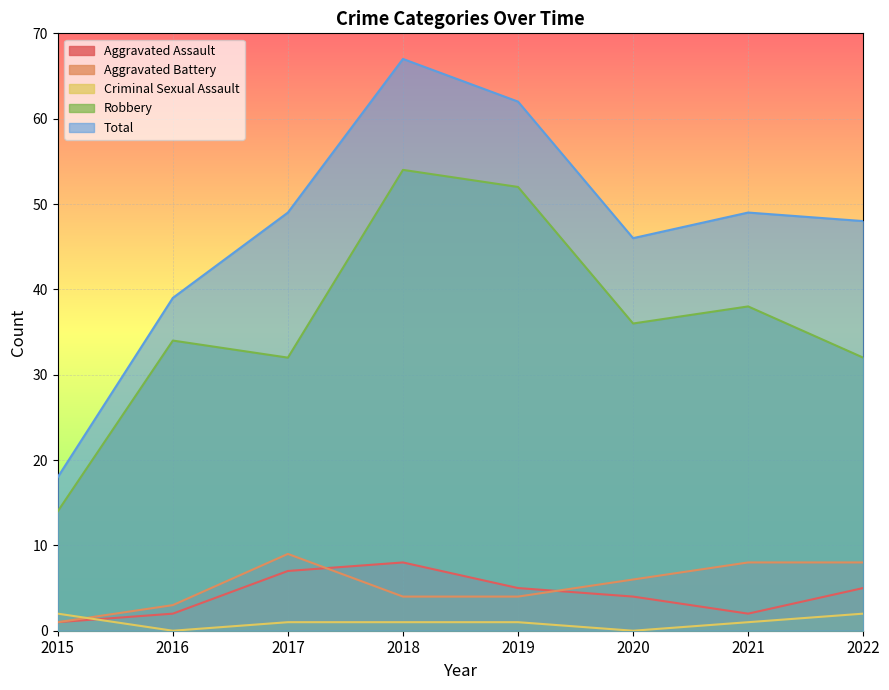

How many data points in Total are less than 49?

4